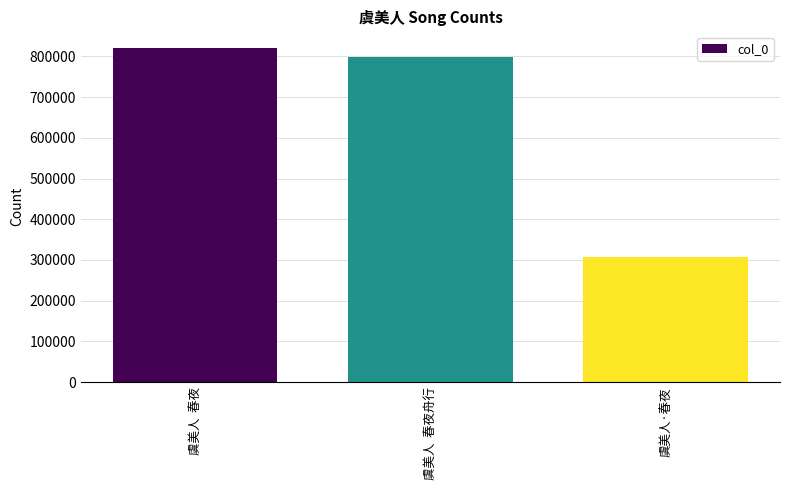

What is the sum of all values?

1925554